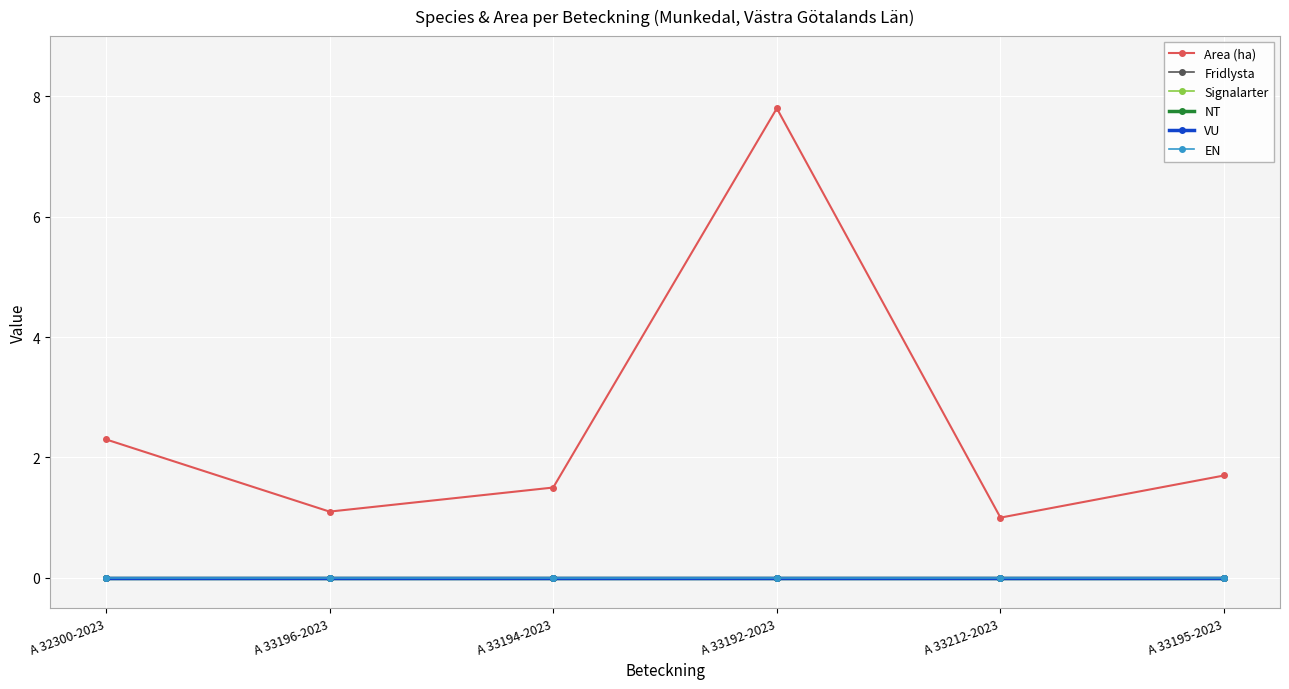

Does the chart have visible grid lines?

Yes